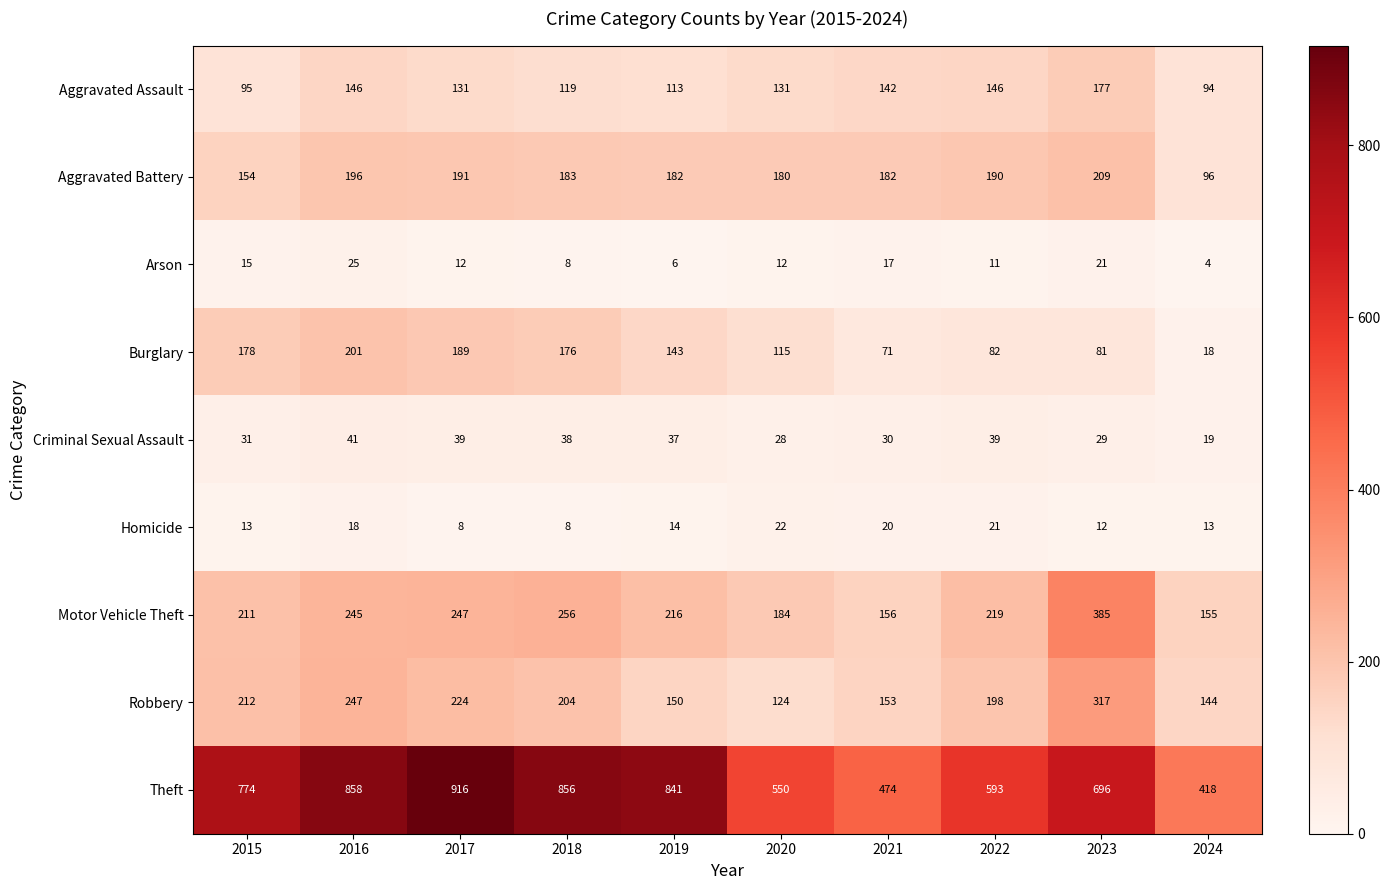

What is the approximate value of Theft at 2018, to the nearest 50?

850